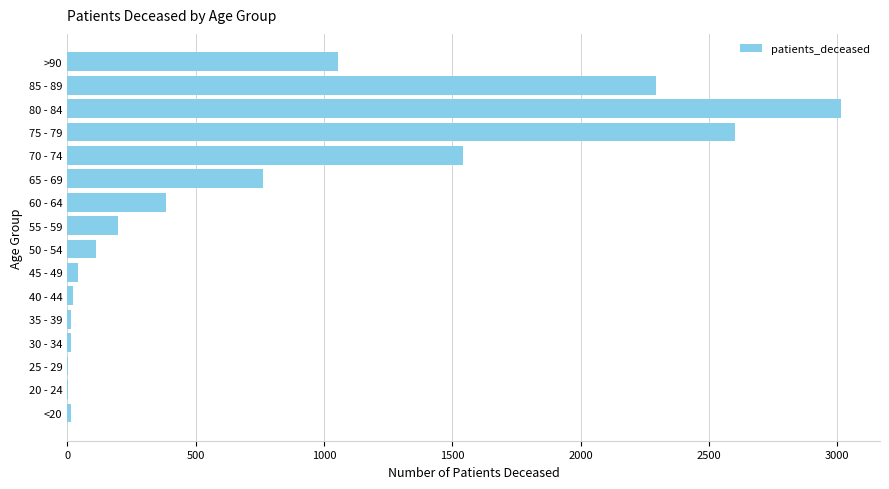

Where is the data nearest to the value 1509?

70 - 74